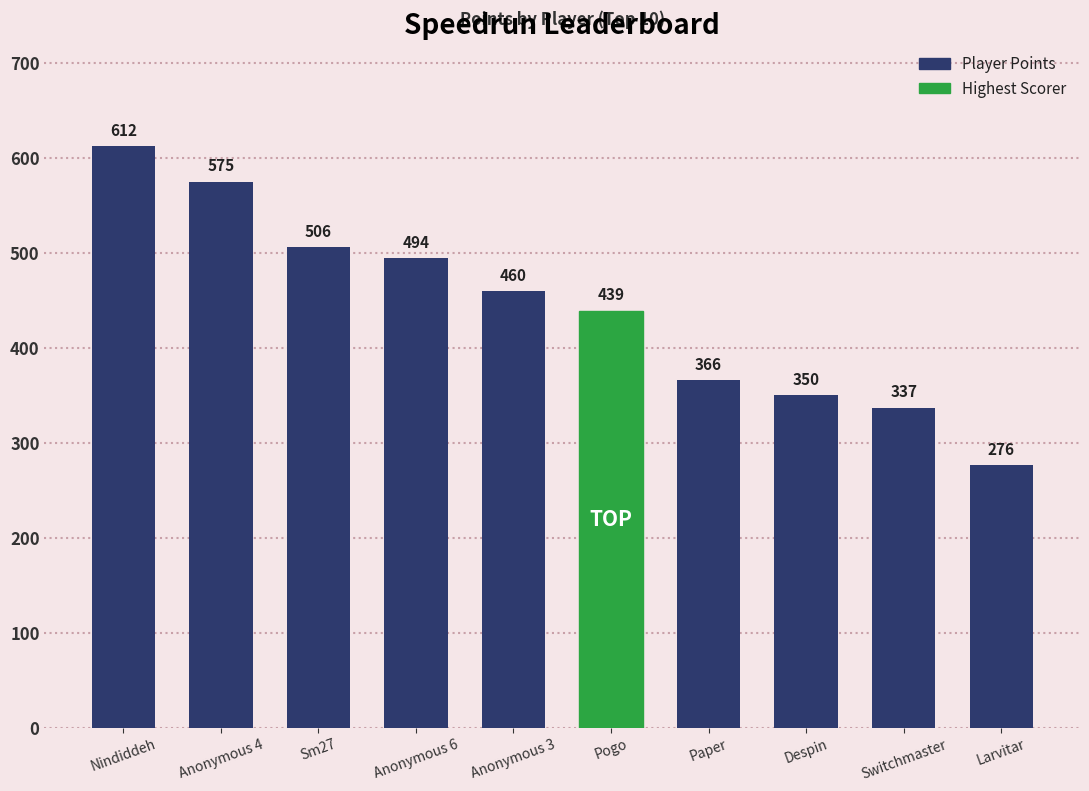

What is the ratio of the value at Nindiddeh to the value at Switchmaster?

1.8